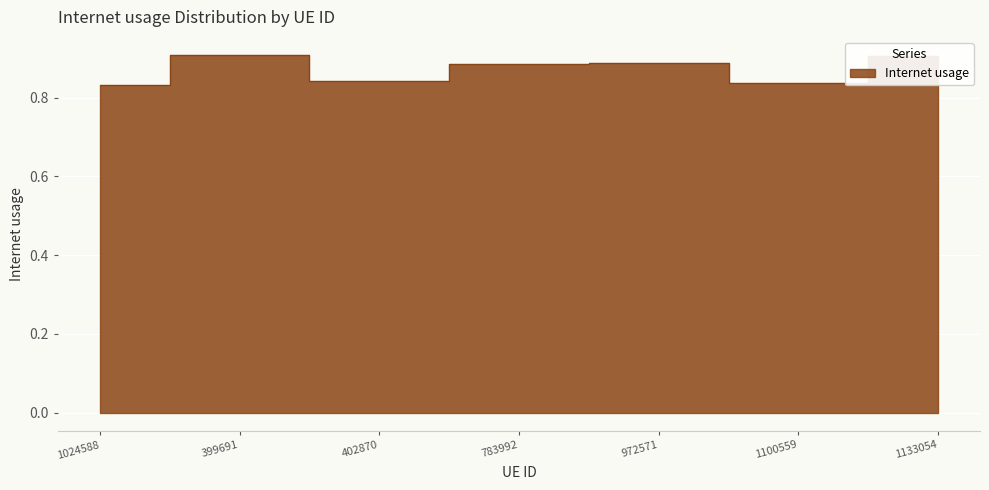

How many interior local valleys (lower than both neighbors) does the data have?

2